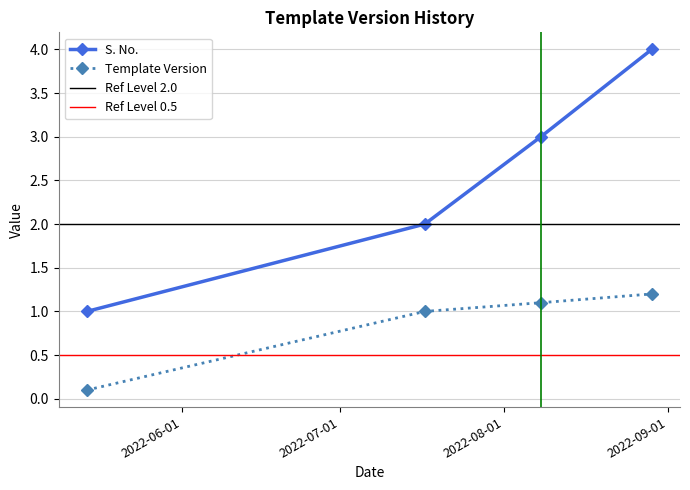

What is the average value of the Template Version series?

0.8